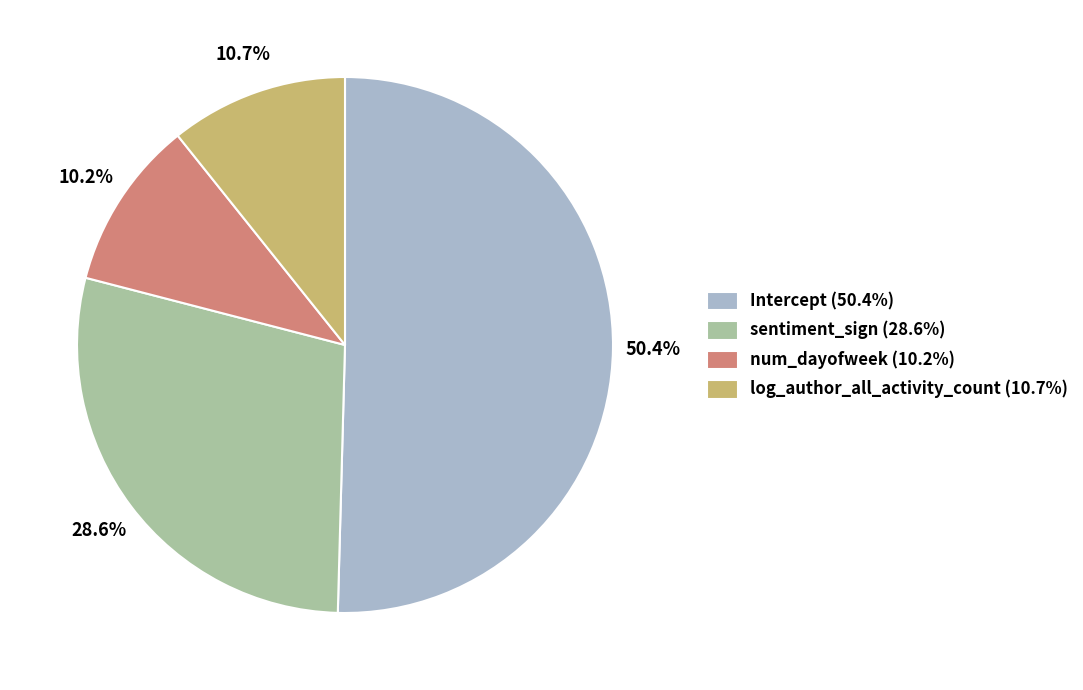

What percentage do sentiment_sign and log_author_all_activity_count together represent?

39.3%